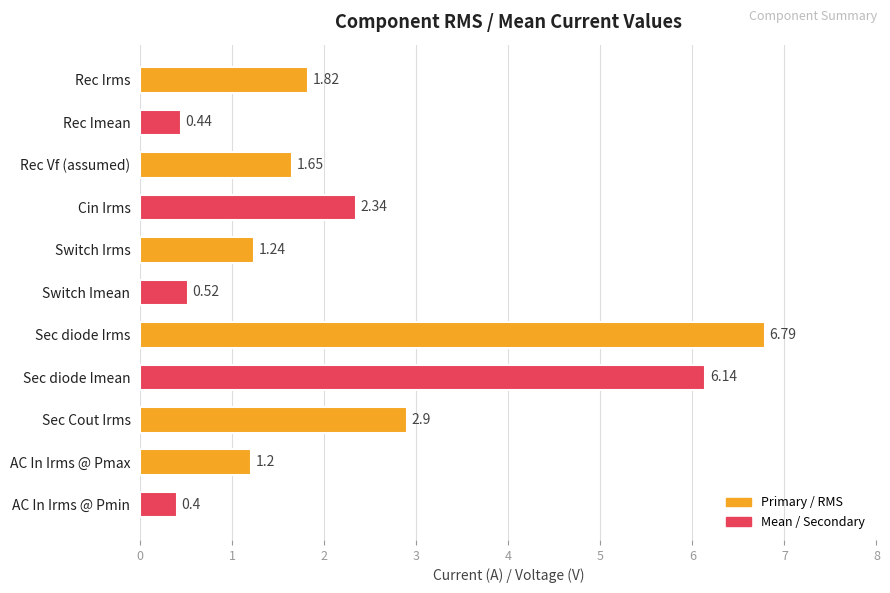

What is the change in value from Rec Imean to Switch Imean?

+0.1